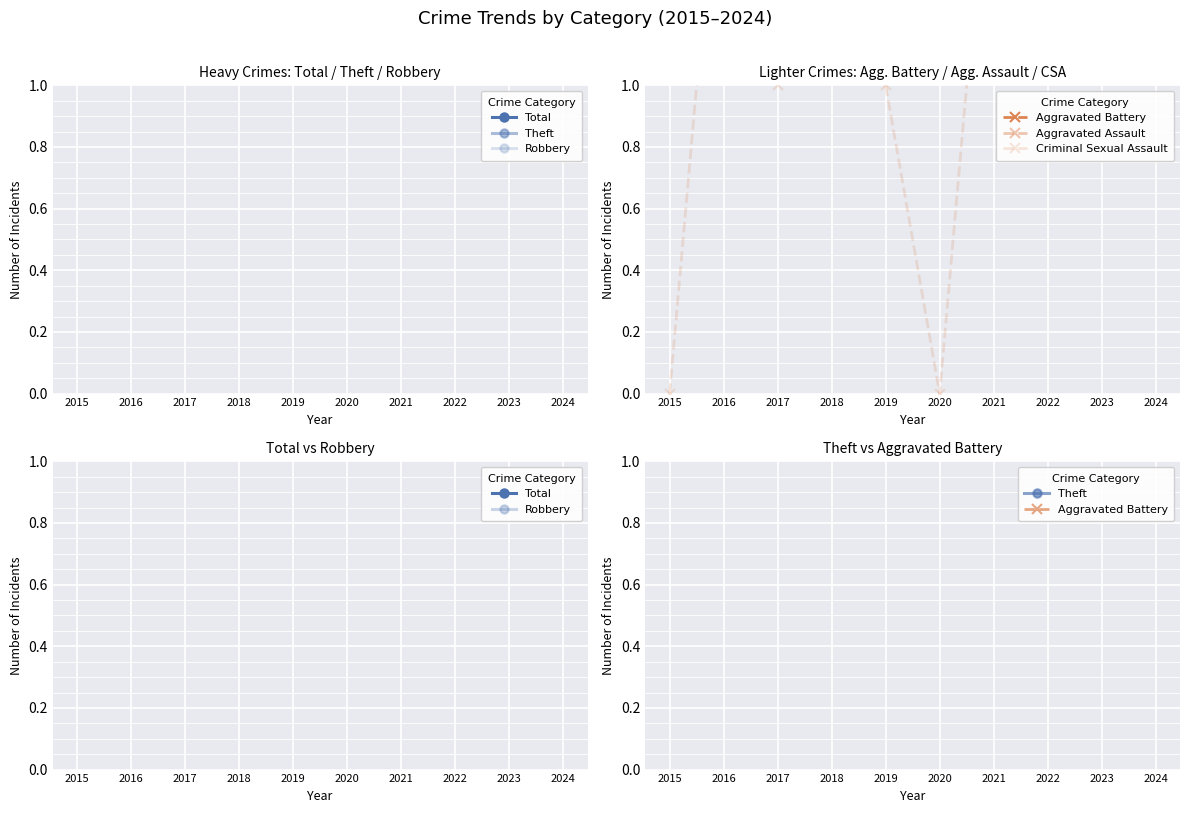

Count the number of categories in the chart.

10